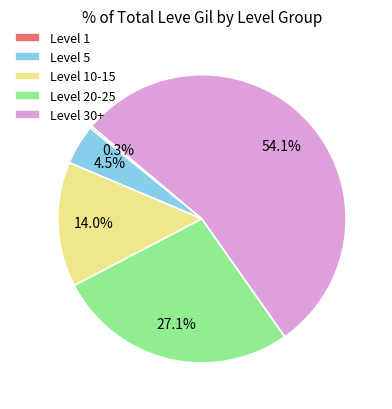

Which slice is the largest?

Level 30+